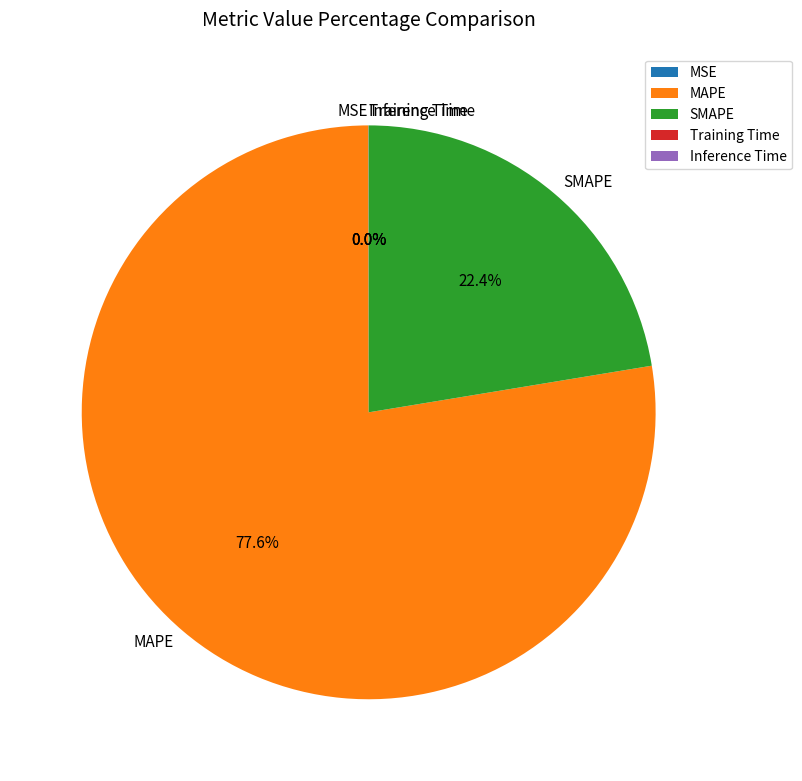

What is the majority slice?

MAPE